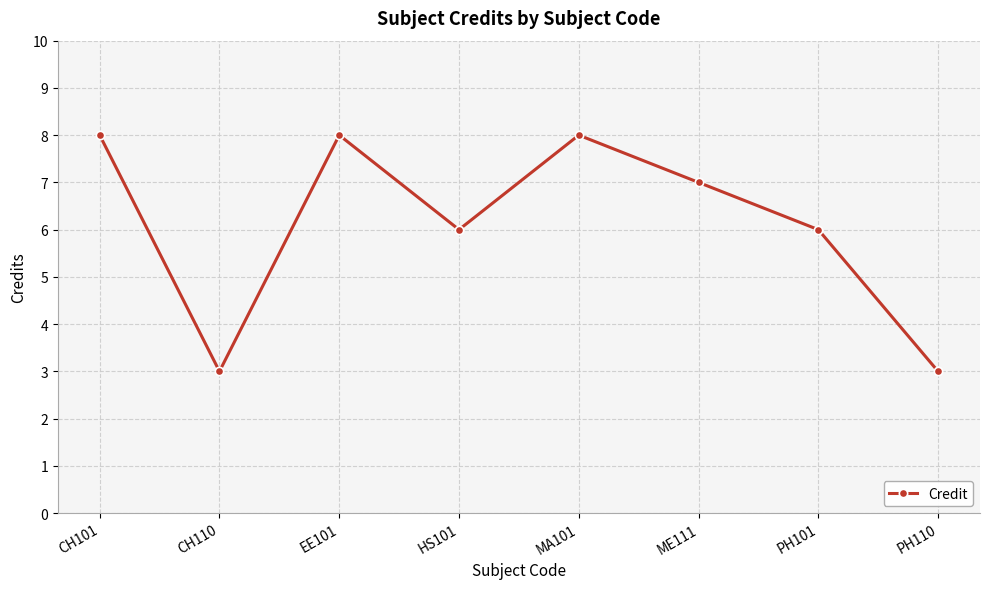

The chart shows a value of 5 at CH110. True or false?

False